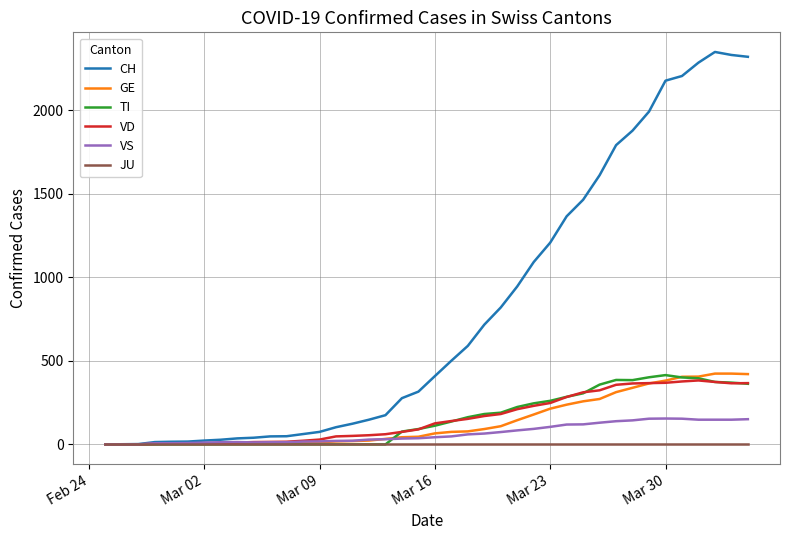

What is the maximum value shown in the chart?

2350